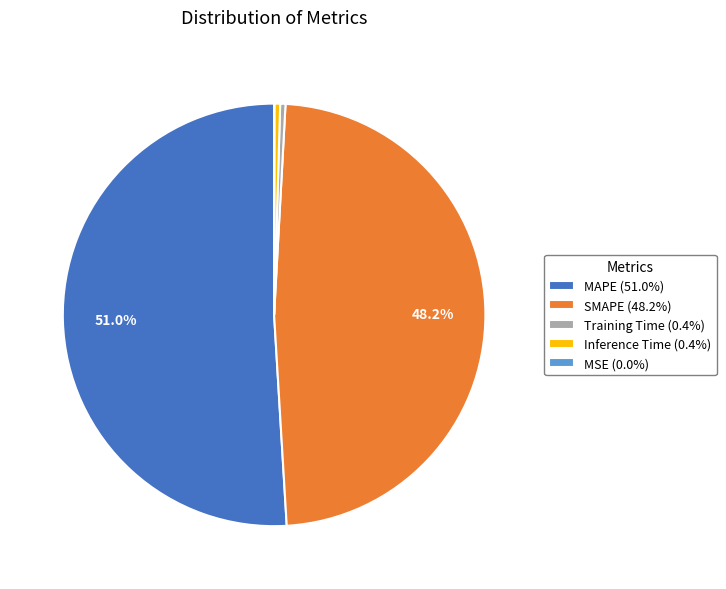

Combined, do Training Time (0.4%) and SMAPE (48.2%) account for over 50%?

No